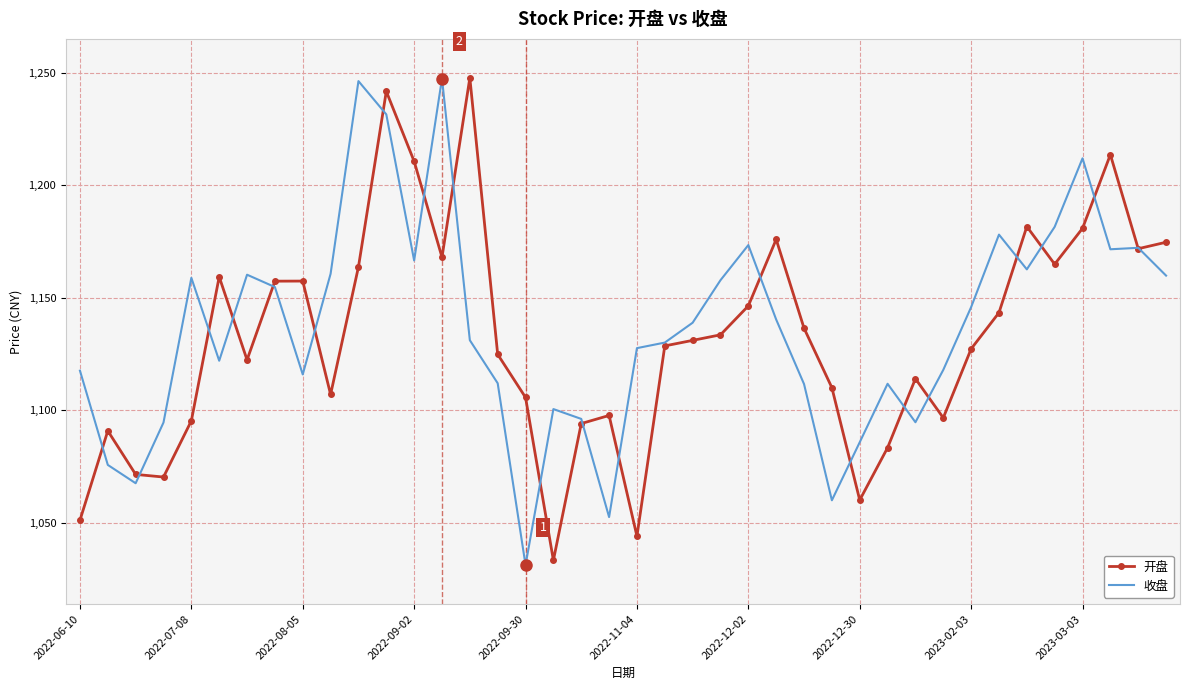

What is the highest value of the 开盘 series?

1247.7